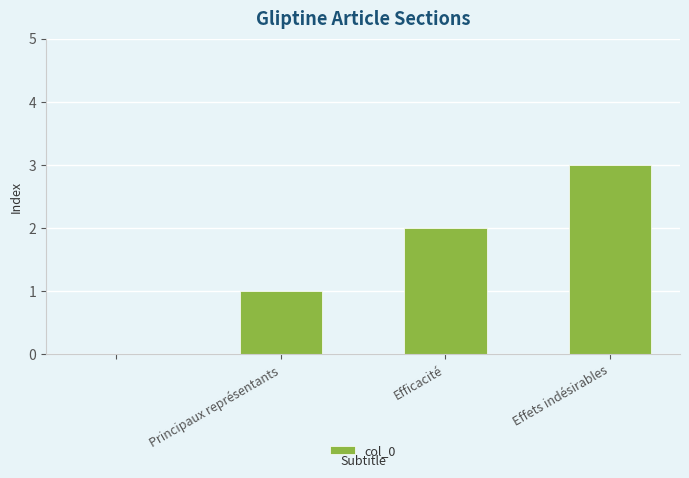

What is the maximum value shown in the chart?

3